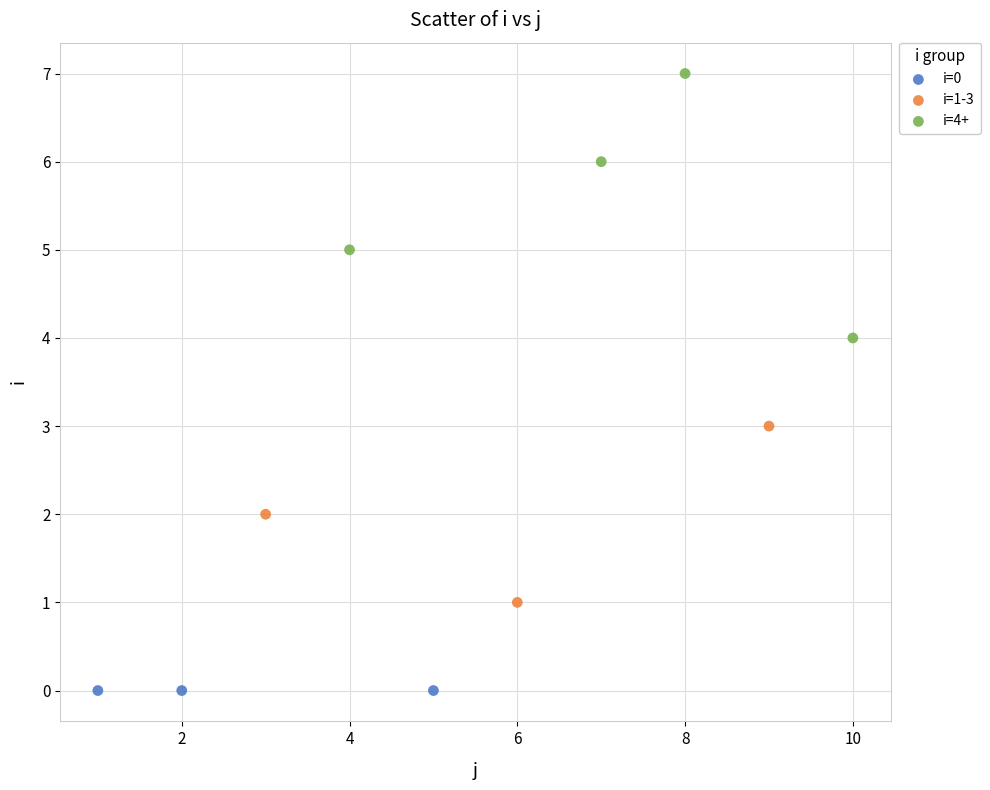

Which series reaches the minimum Y coordinate?

i=0